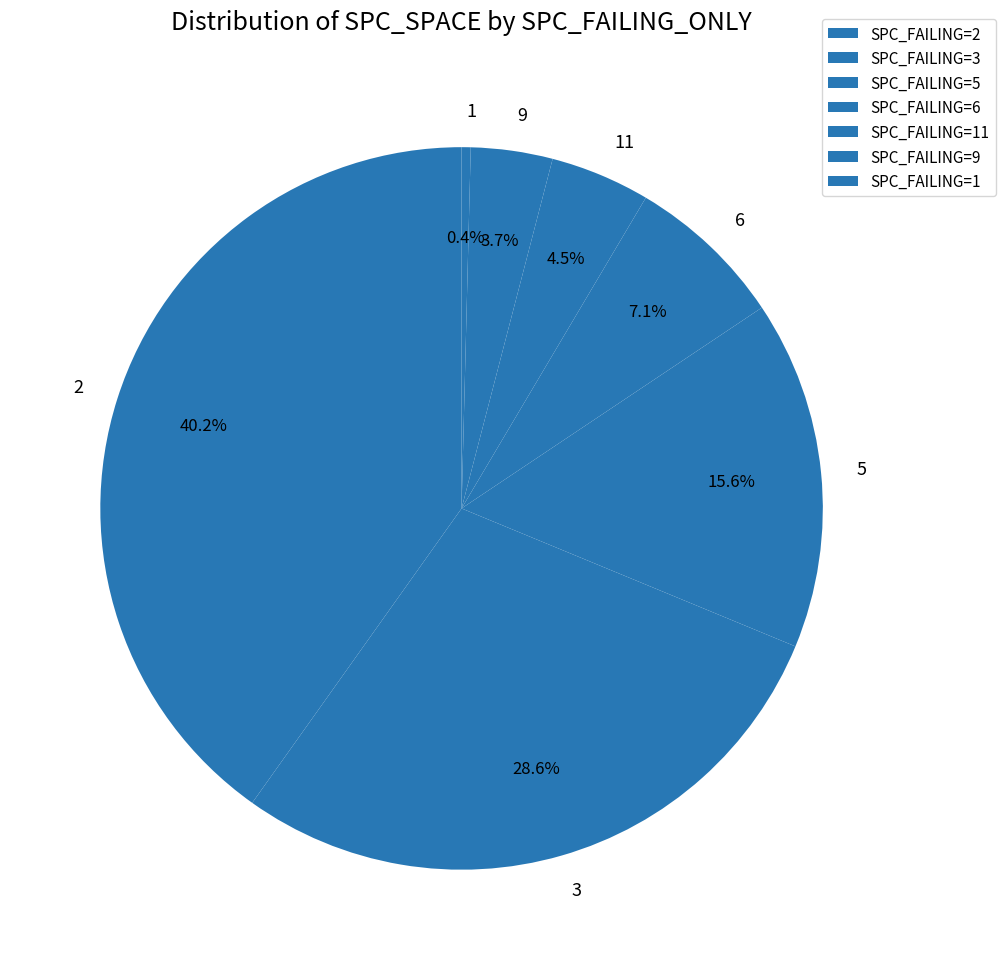

Count the number of slices in the pie.

7